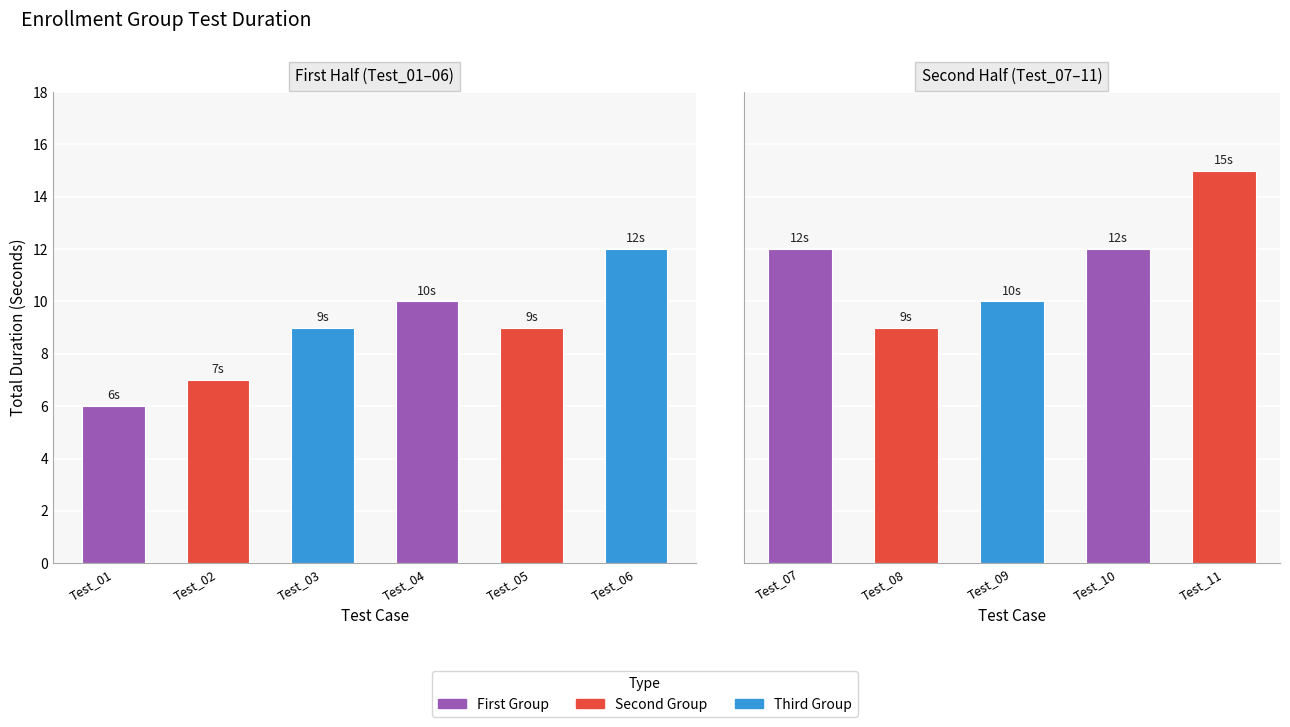

Which has a higher value, Test_10 or Test_07?

Test_10